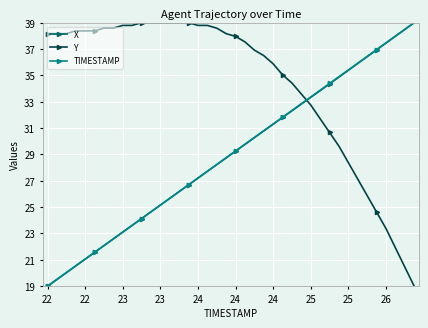

How many series are shown in this chart?

3